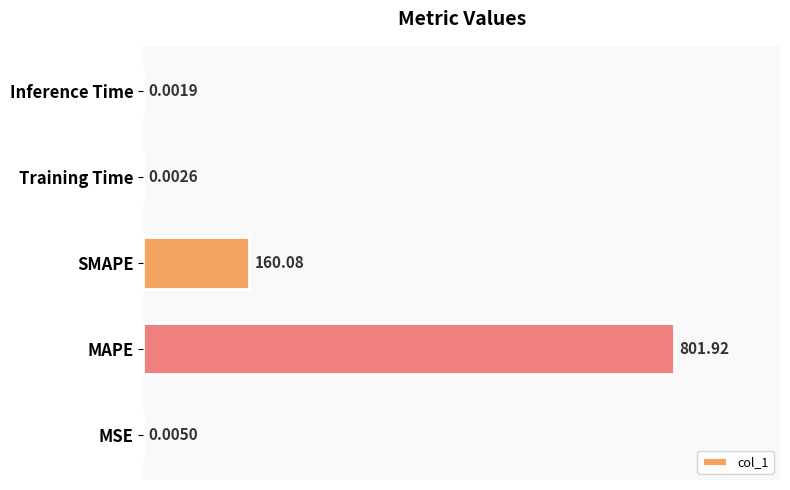

What is the average value?

24.0